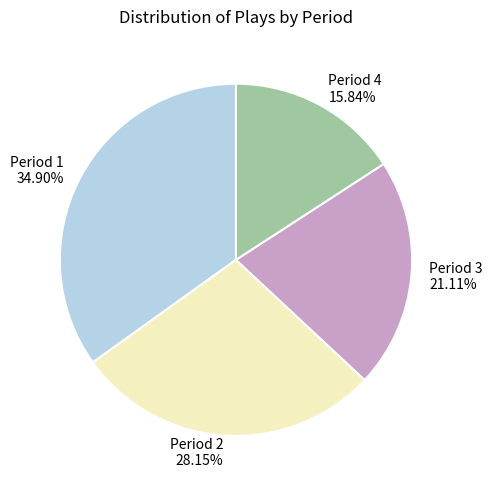

What is the smallest slice in the pie chart?

Period 4